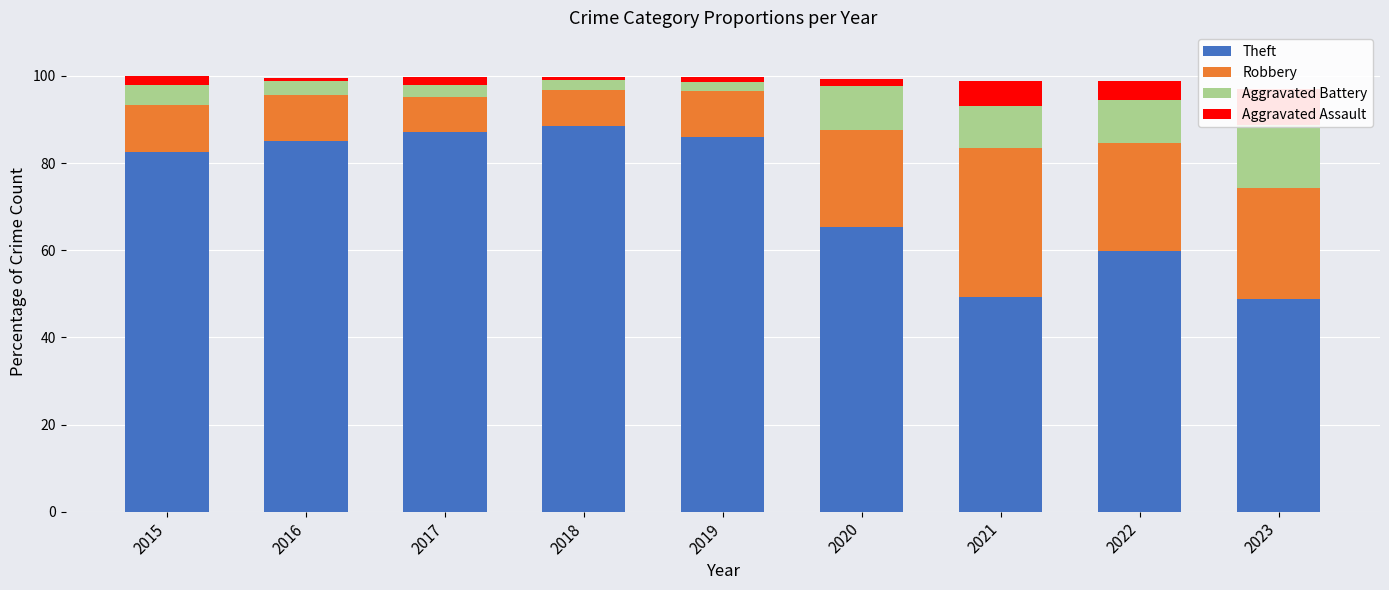

How many values in the Robbery series are below 10?

2